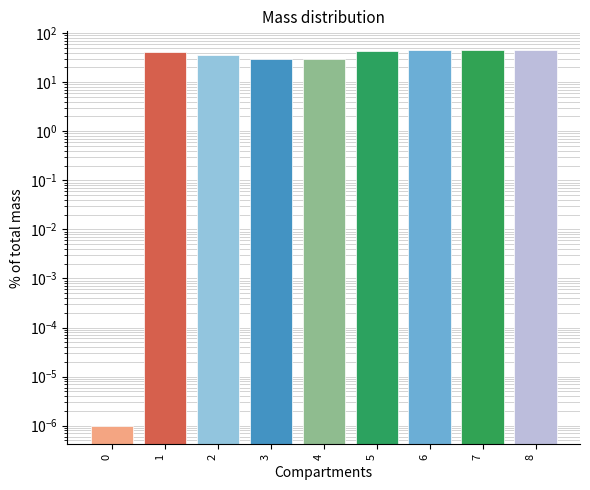

List the labels in order of value, smallest first.

0, 3, 4, 2, 1, 5, 6, 7, 8